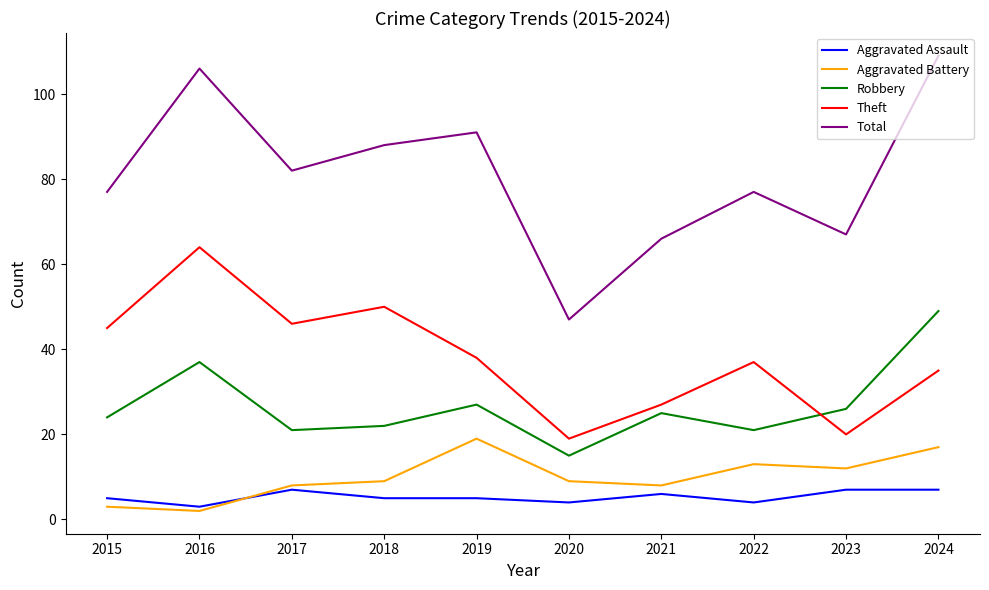

True or false: Total and Aggravated Battery cross at least once.

False